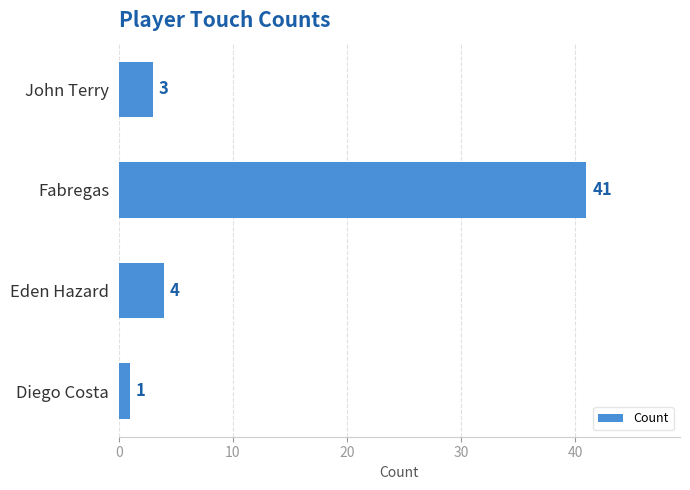

What is the approximate value at Fabregas, to the nearest 5?

40